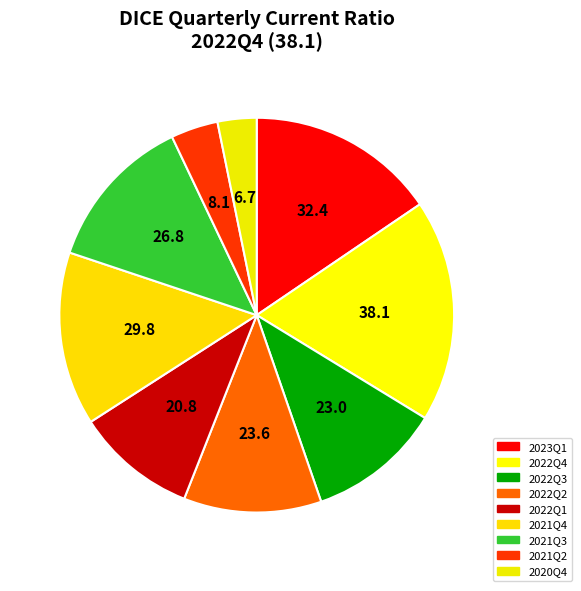

Count the number of slices in the pie.

9